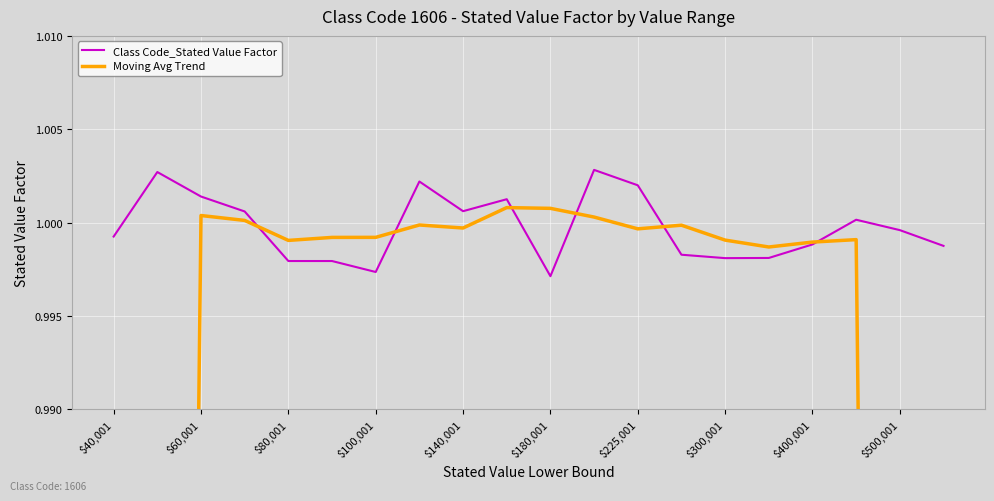

Reading right to left, what are all the values shown in this chart?

Class Code_Stated Value Factor: 1.0	1.0	1.0	1.0	1.0	1.0	1.0	1.0	1.0	1.0	1.0	1.0	1.0	1.0	1.0	1.0	1.0	1.0	1.0	1.0
Moving Avg Trend: 0.6	0.8	1.0	1.0	1.0	1.0	1.0	1.0	1.0	1.0	1.0	1.0	1.0	1.0	1.0	1.0	1.0	1.0	0.8	0.6